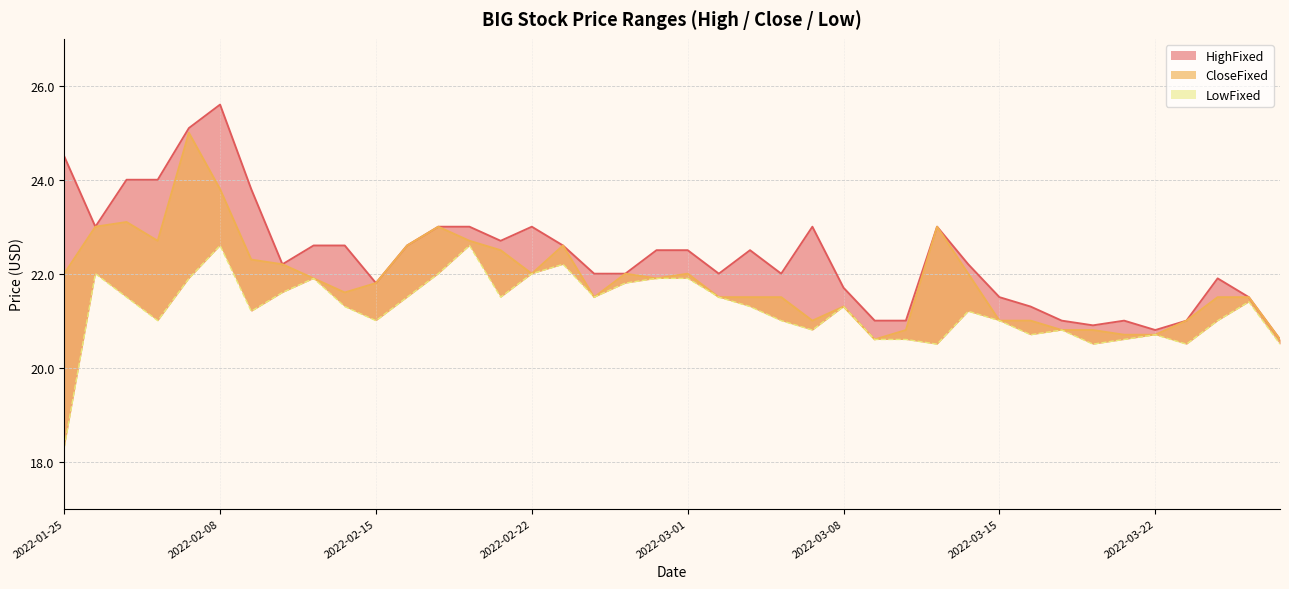

What is the difference between the highest and lowest values at 20220314?

1.0